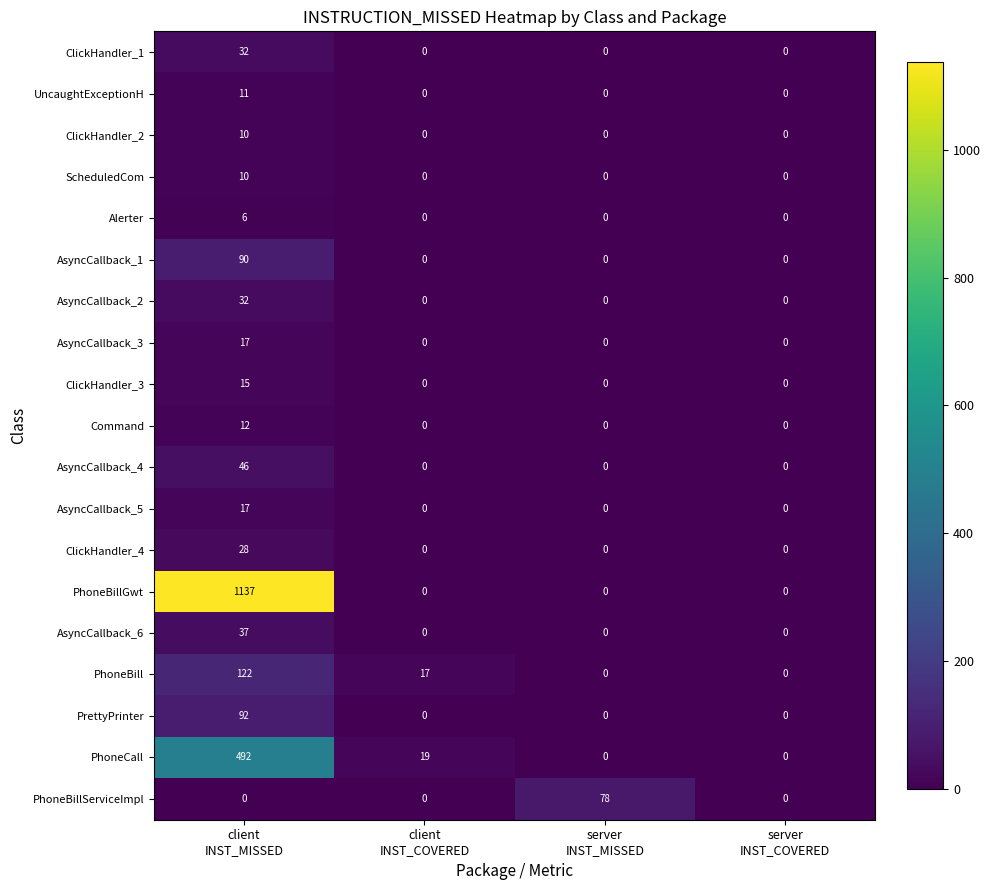

Which series has the largest range (max minus min)?

PhoneBillGwt